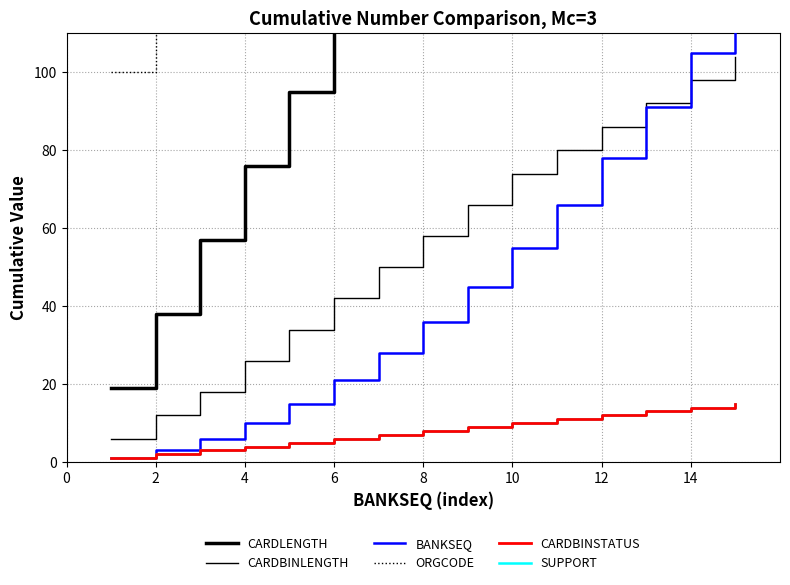

What is the spread (max minus min) of values at 0?

99